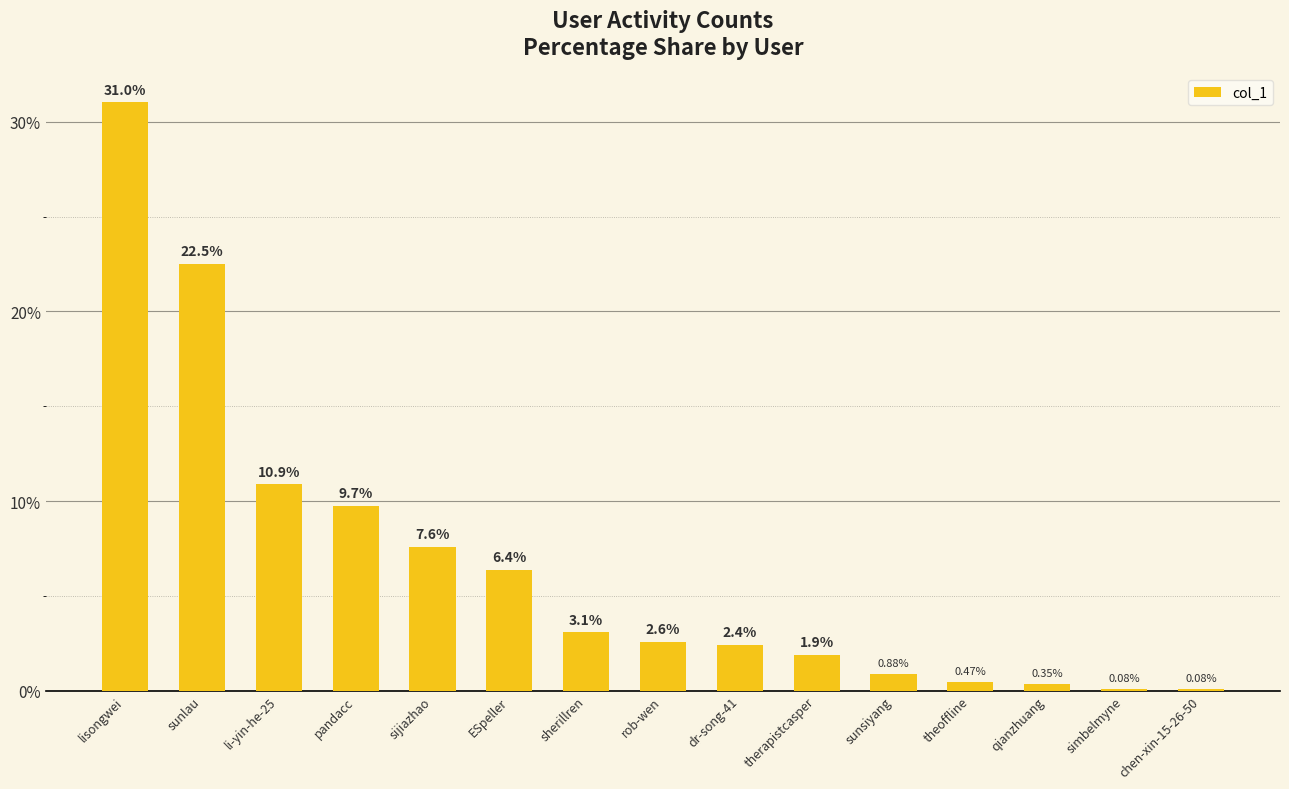

What is the change in value from sunlau to dr-song-41?

-20.1